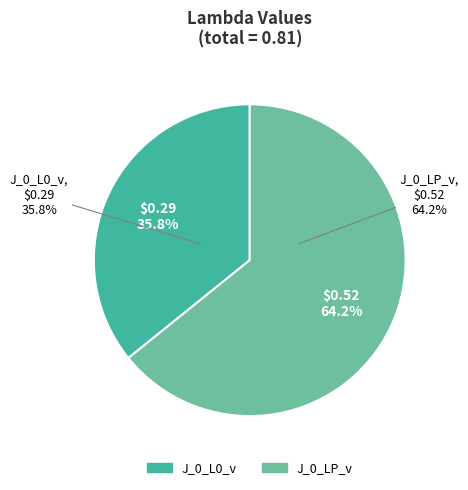

Is J_0_LP_v the majority of the pie?

Yes